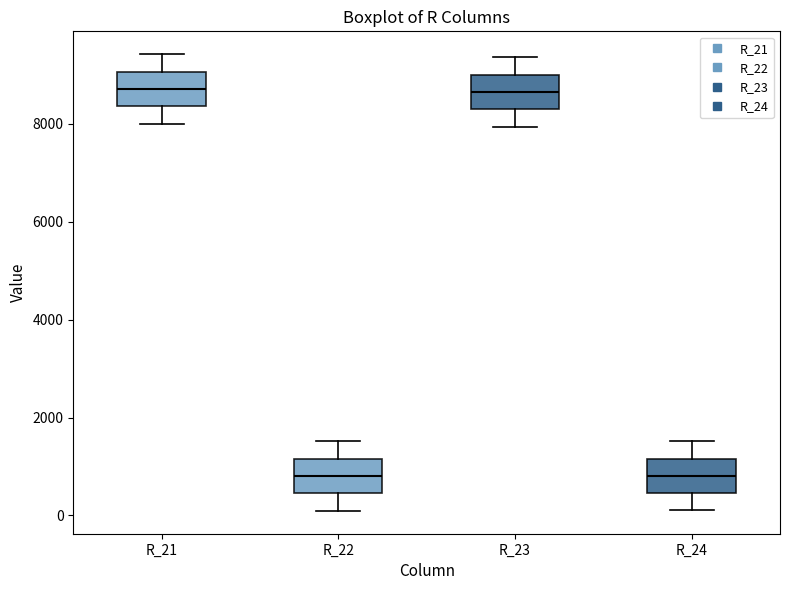

Reading left to right, read every box against the y-axis: the position of its median line, the range the box covers, and the ends of its whiskers. The values are not printed on the chart, so give them approximately, as read against the axis.

R_21: median 8800, box 8400 to 9000, whiskers 8000 to 9400
R_22: median 800, box 400 to 1200, whiskers 0 to 1600
R_23: median 8600, box 8200 to 9000, whiskers 8000 to 9400
R_24: median 800, box 400 to 1200, whiskers 200 to 1600